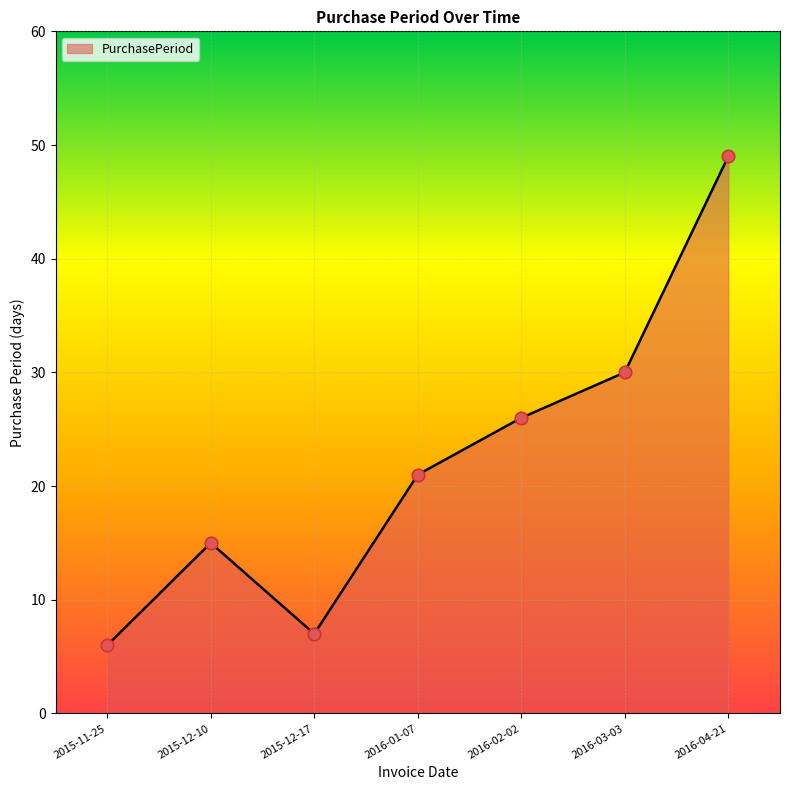

What is the ratio of the value at 2016-03-03 to the value at 2016-02-02?

1.2